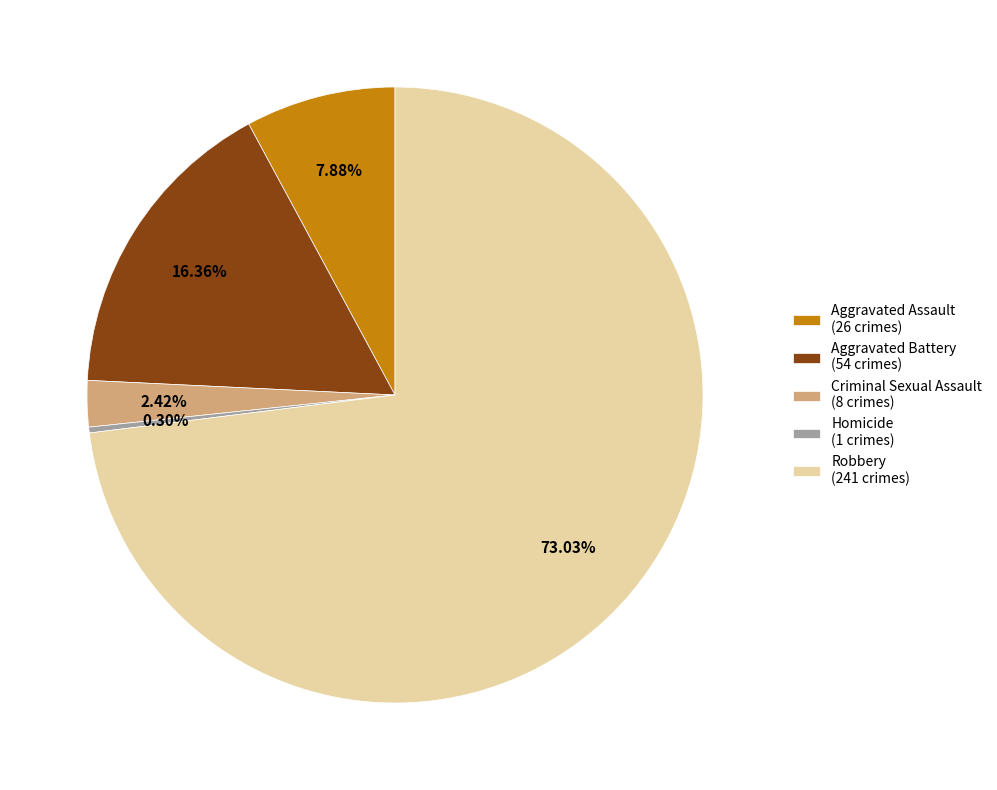

Which category has the biggest portion of the pie?

Robbery